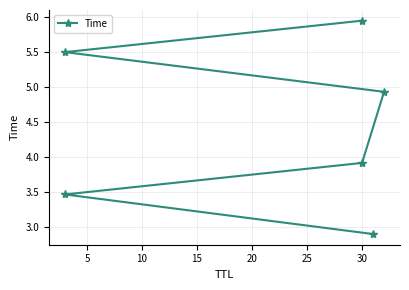

The chart shows a value of 1.0 at 5. True or false?

False